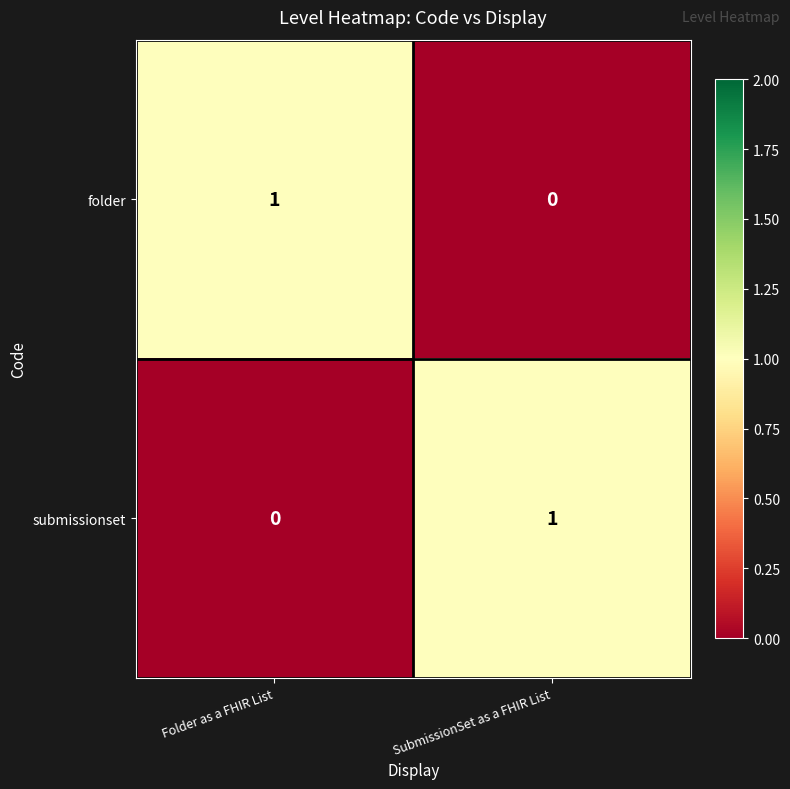

The value of folder at Folder as a FHIR List is 1. True or false?

True